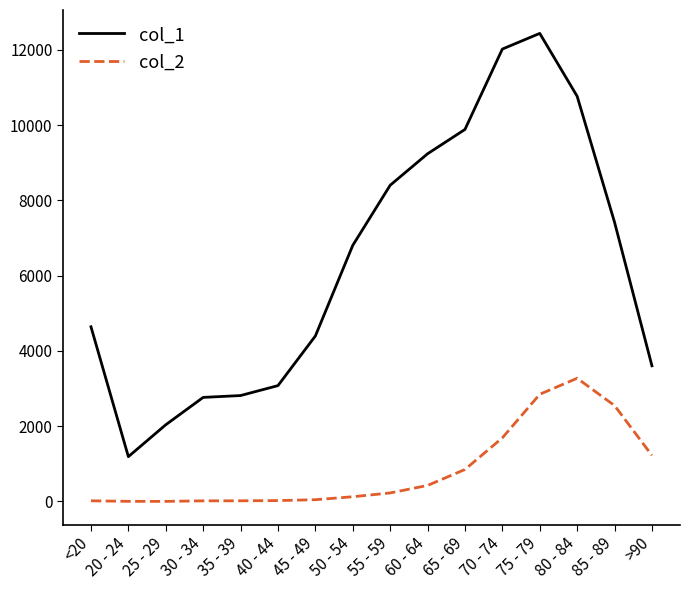

Is it true that col_2 equals 2548 at 85 - 89?

True